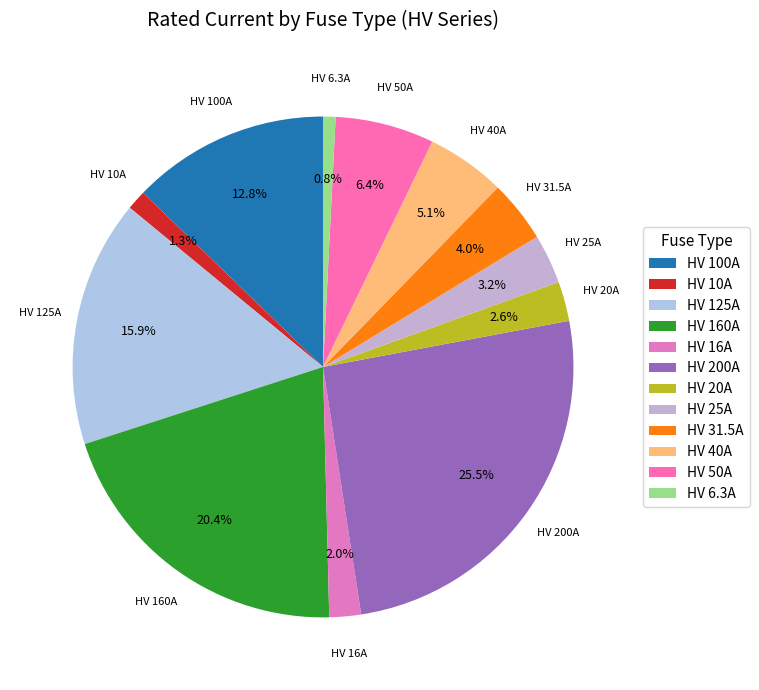

Approximately how many times larger is the value at HV 160A compared to HV 6.3A?

25.4